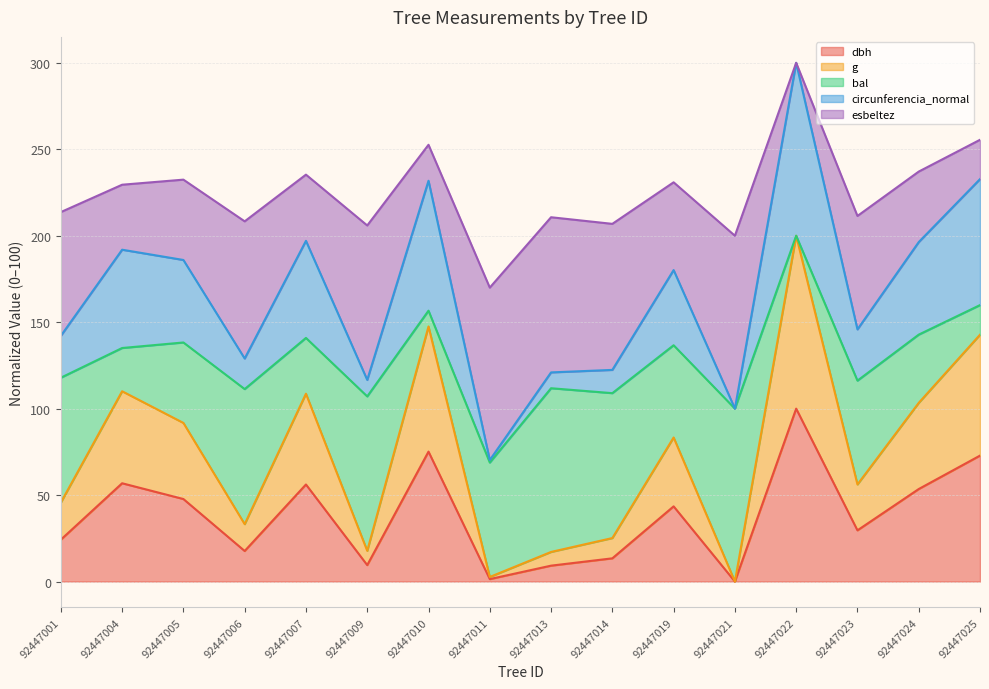

At which category does g reach its first local peak?

92447004